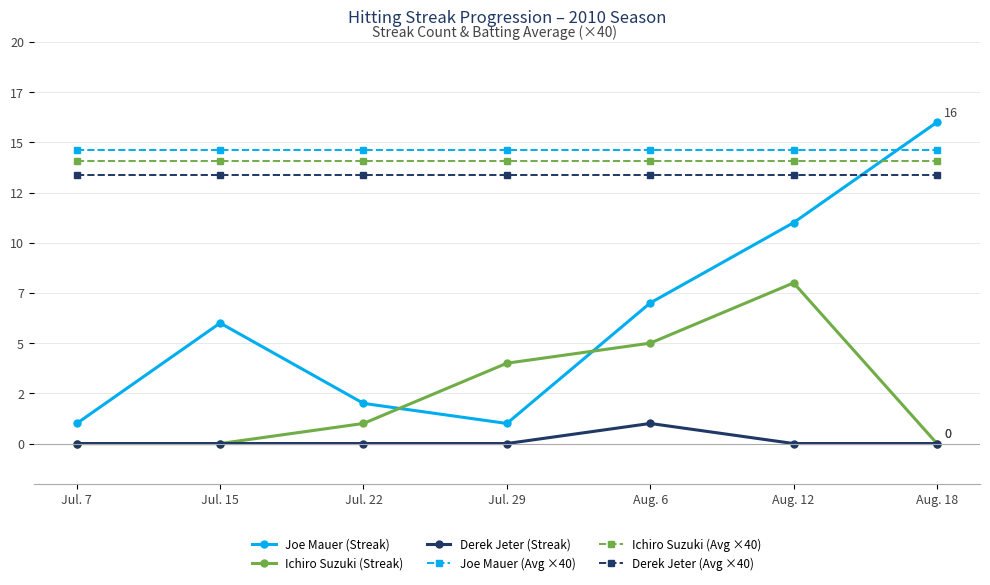

What are all the series names shown in the legend?

Joe Mauer (Streak), Ichiro Suzuki (Streak), Derek Jeter (Streak), Joe Mauer (Avg ×40), Ichiro Suzuki (Avg ×40), Derek Jeter (Avg ×40)